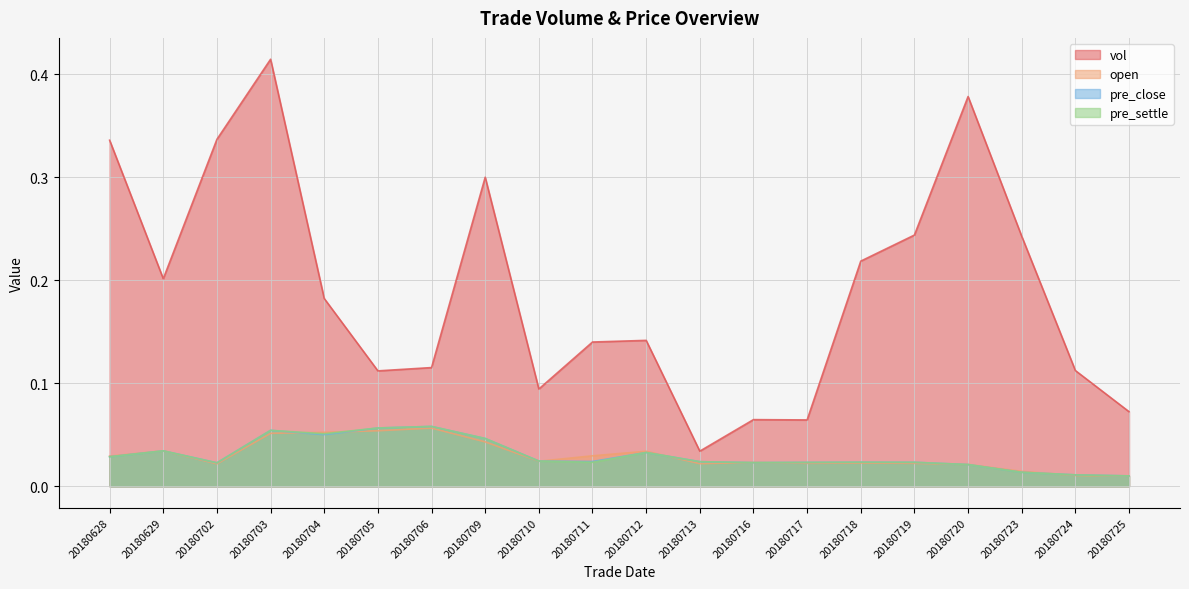

Where is the first local minimum for pre_settle?

20180702